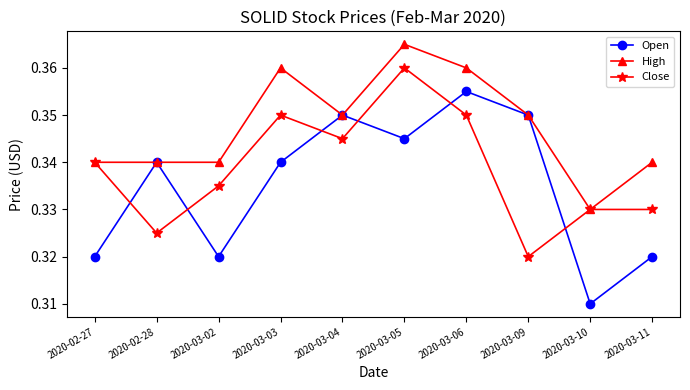

How many categories are shown in the chart?

10